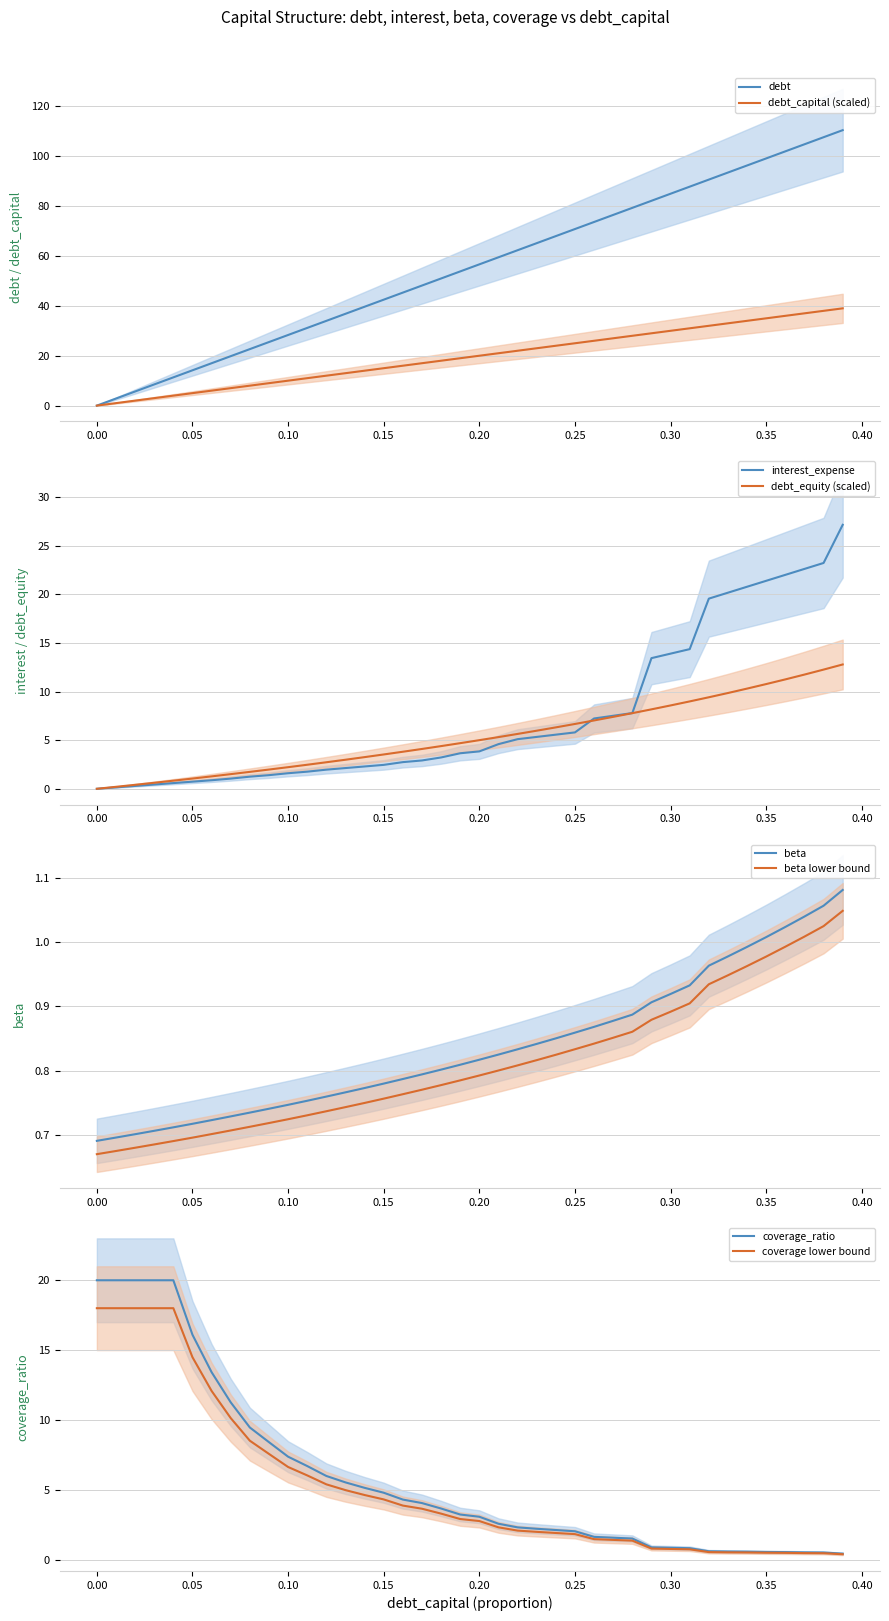

What is the maximum value for debt?

110.4